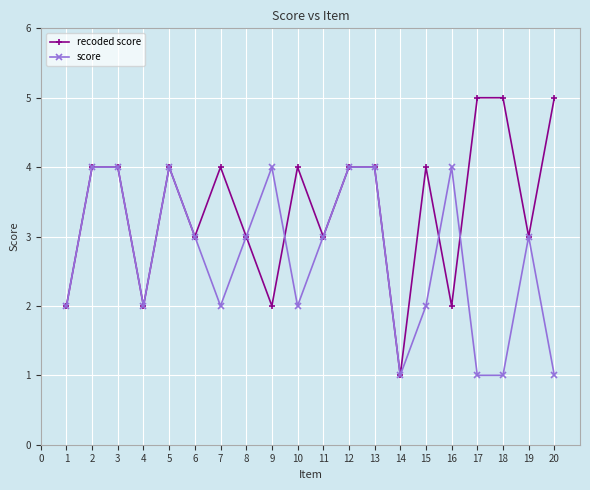

List the series in order of their overall mean, highest first.

recoded score, score